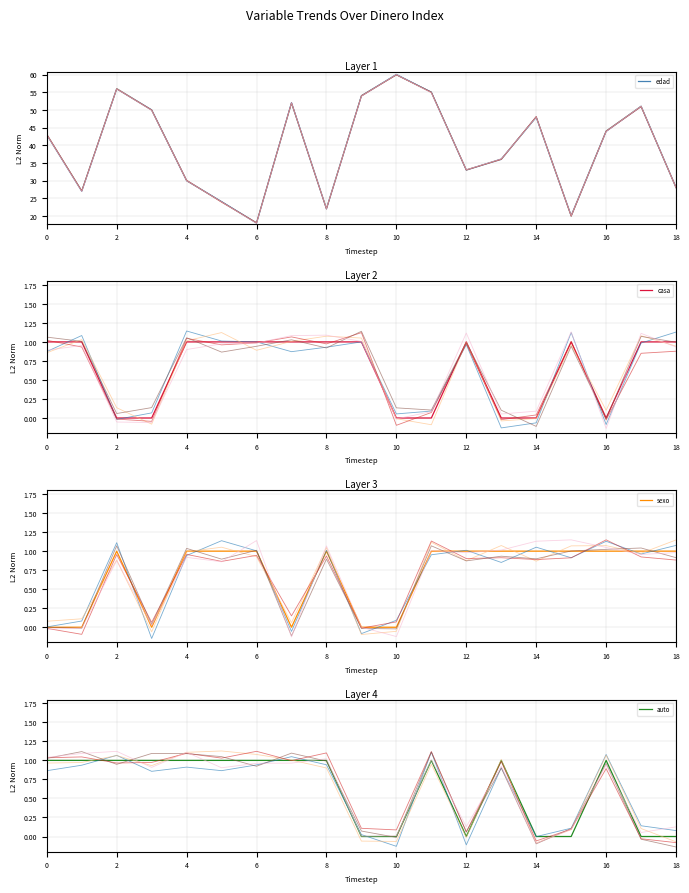

Which category has the lowest value in the auto series?

18